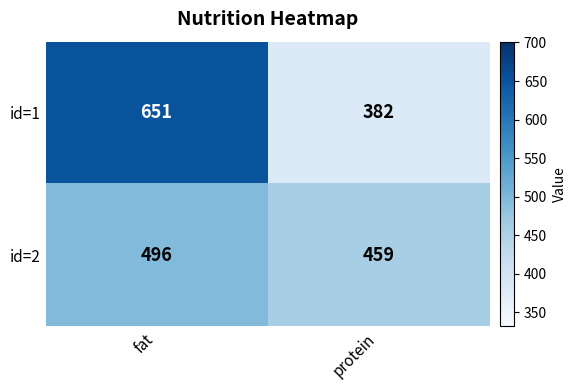

List the series in order of their overall mean, highest first.

id=1, id=2